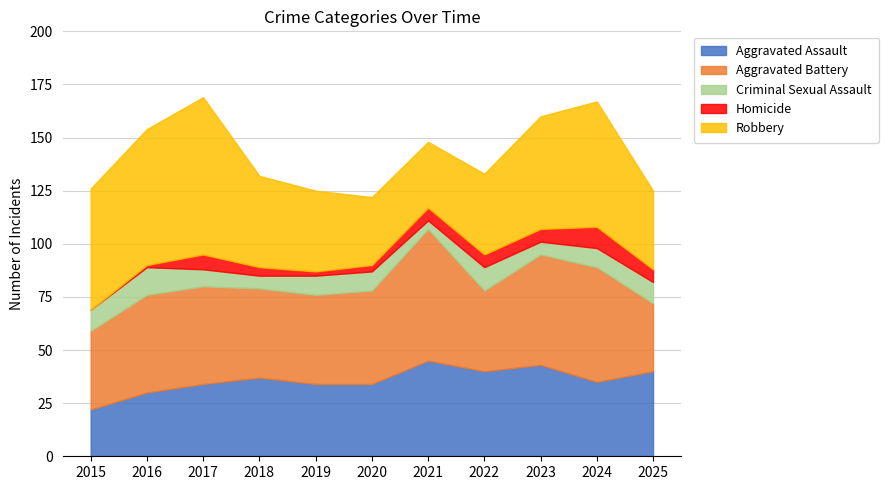

Is the value of Homicide at 2015 greater than the value of Aggravated Battery at 2019?

No